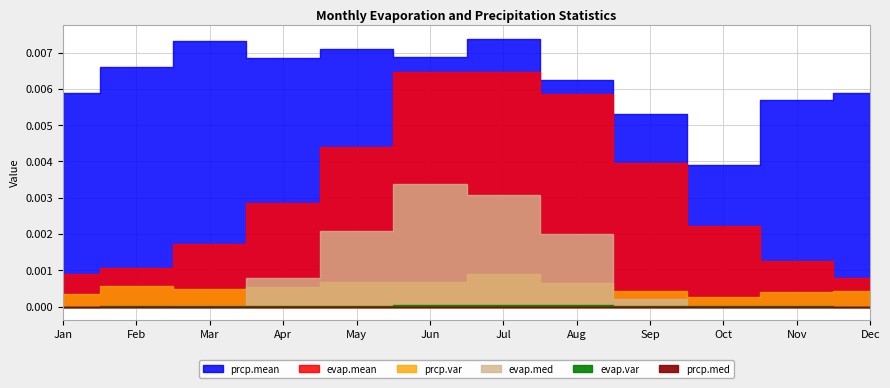

True or false: prcp.mean and prcp.med intersect in this chart.

False